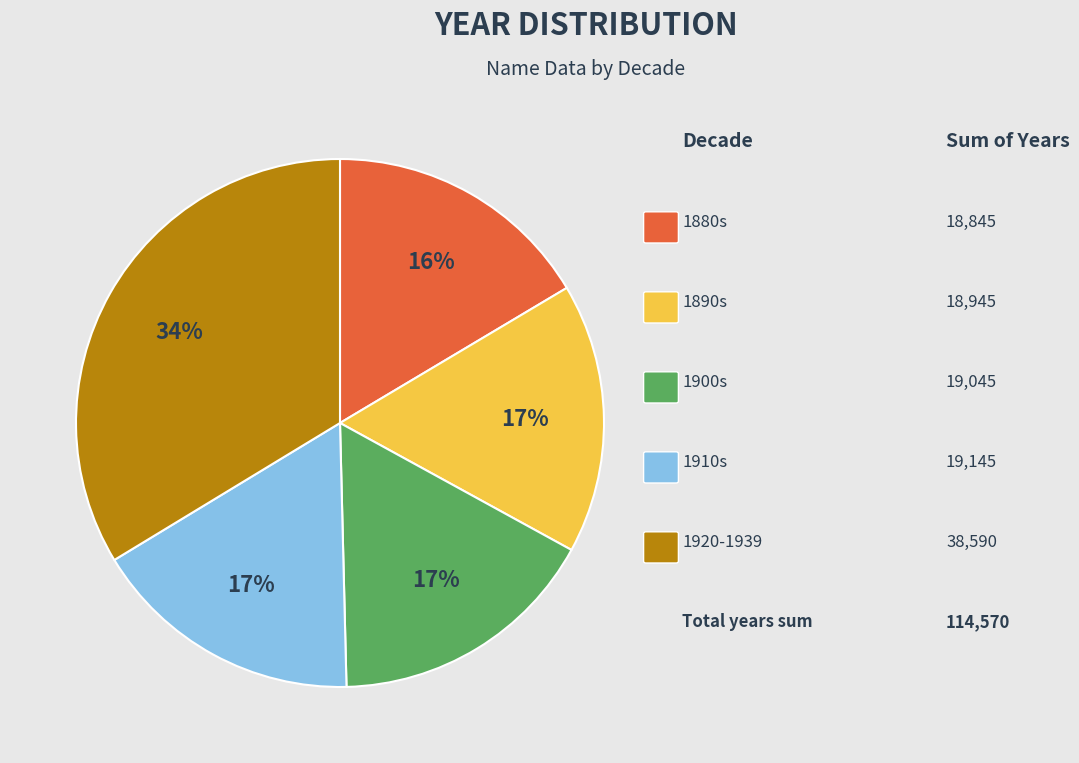

Is there any slice that represents more than half of the pie?

No